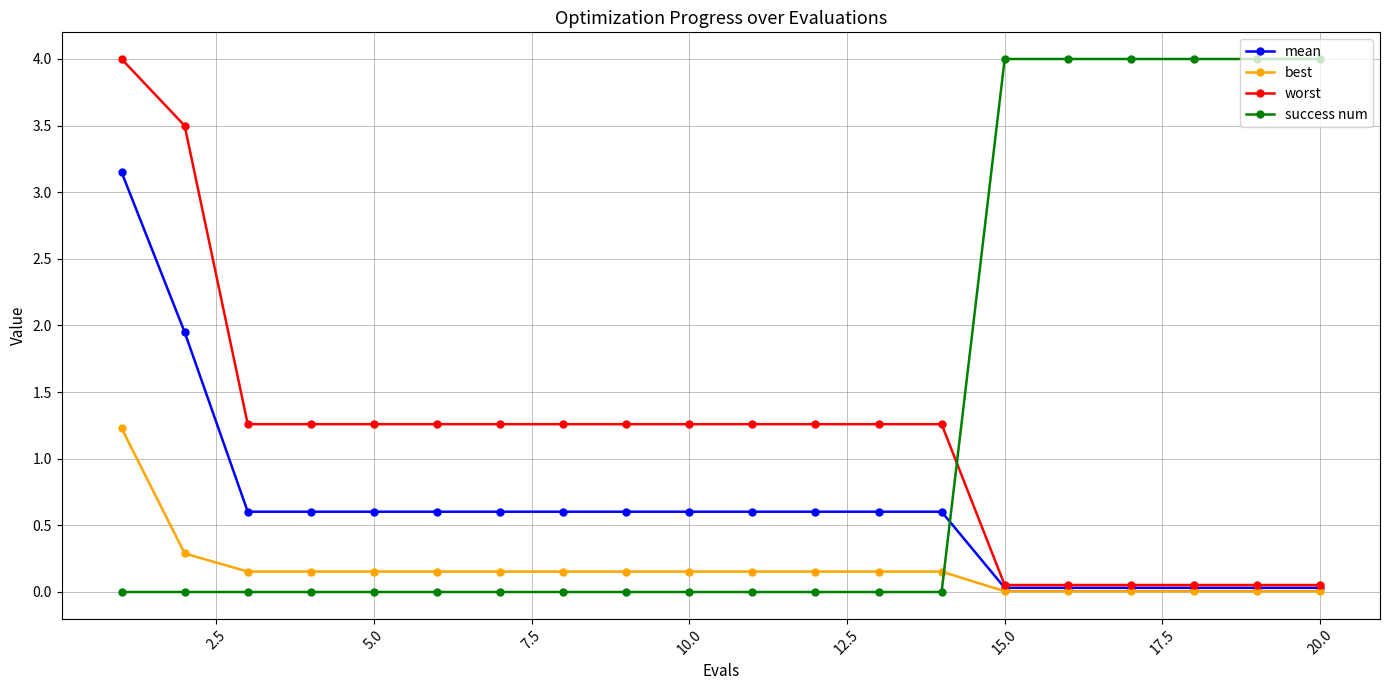

Which series has the largest total across all categories?

success num